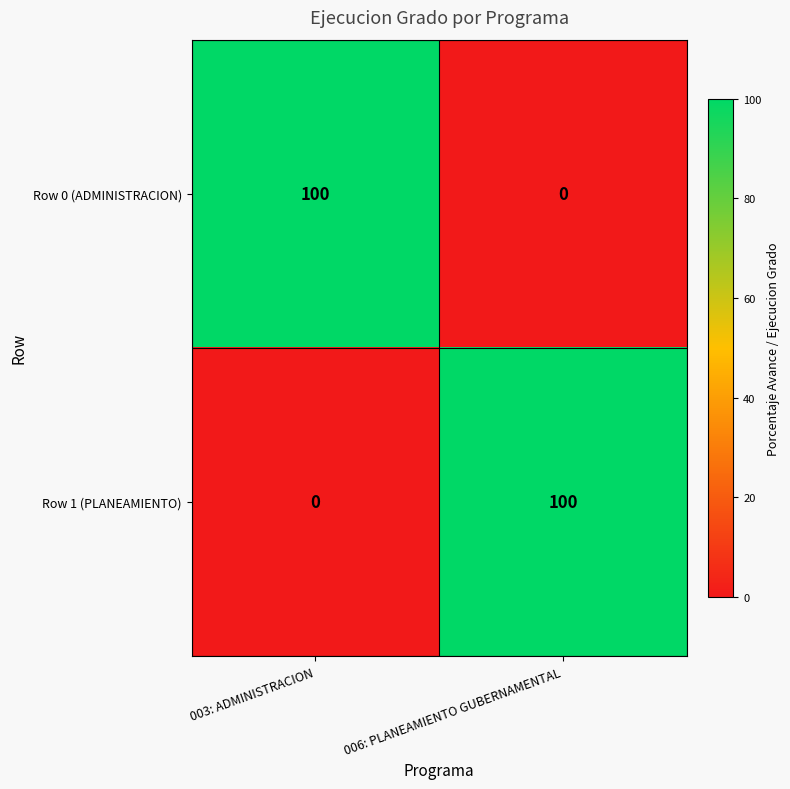

What is the total value across all series at 006: PLANEAMIENTO GUBERNAMENTAL?

100